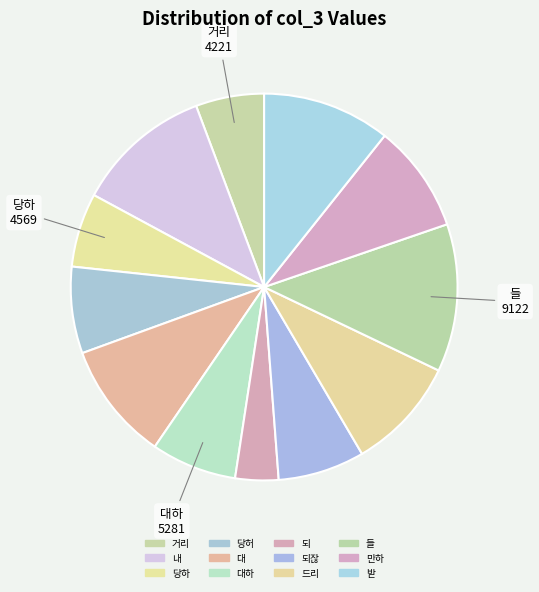

Count the number of slices in the pie.

12